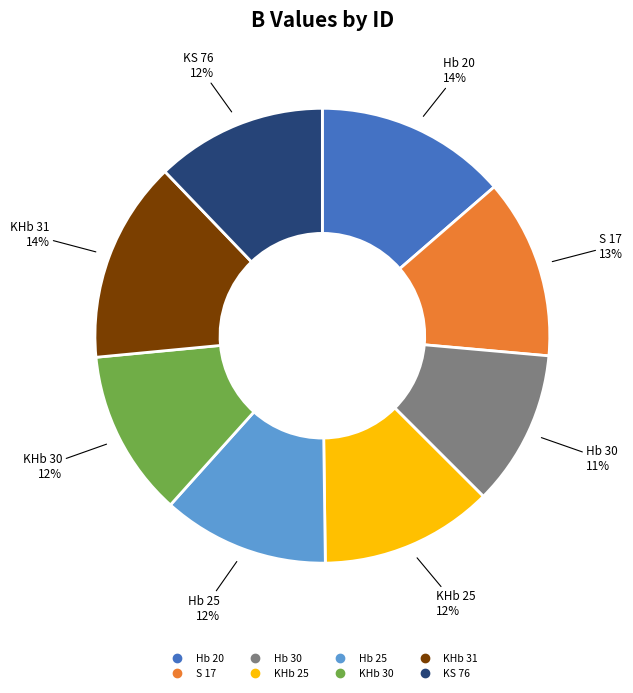

Do Hb 30 and KHb 31 together represent more than half of the pie?

No